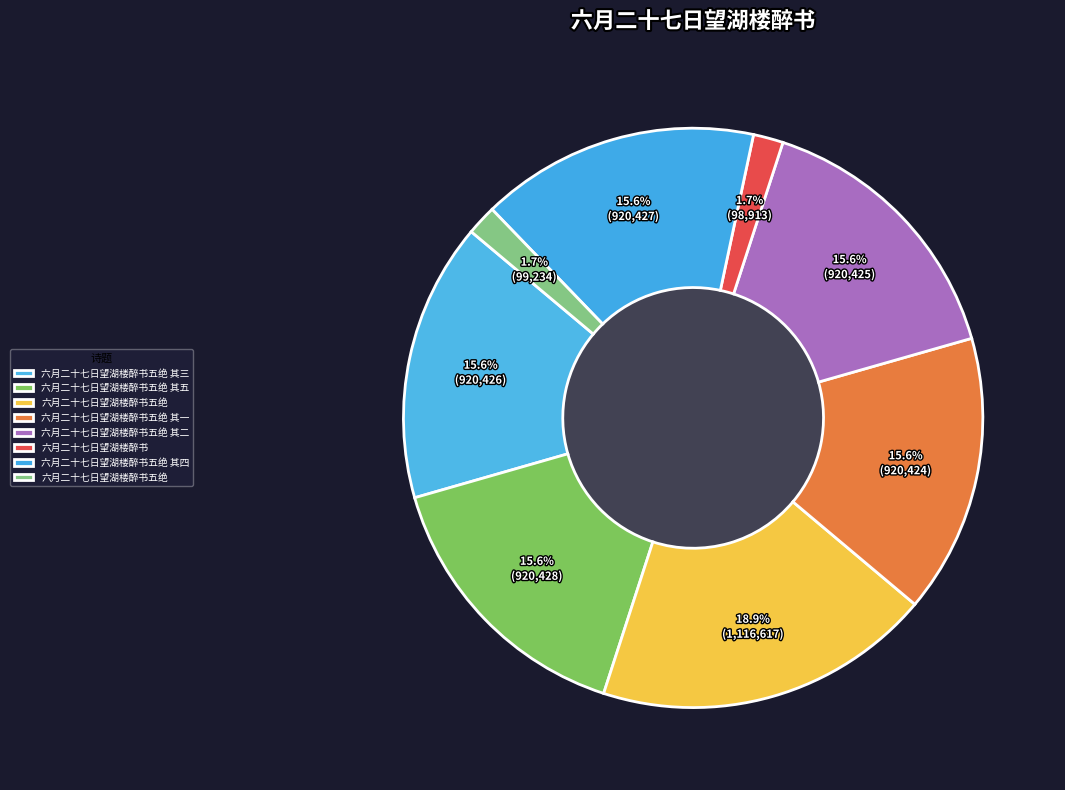

Count the number of slices in the pie.

8